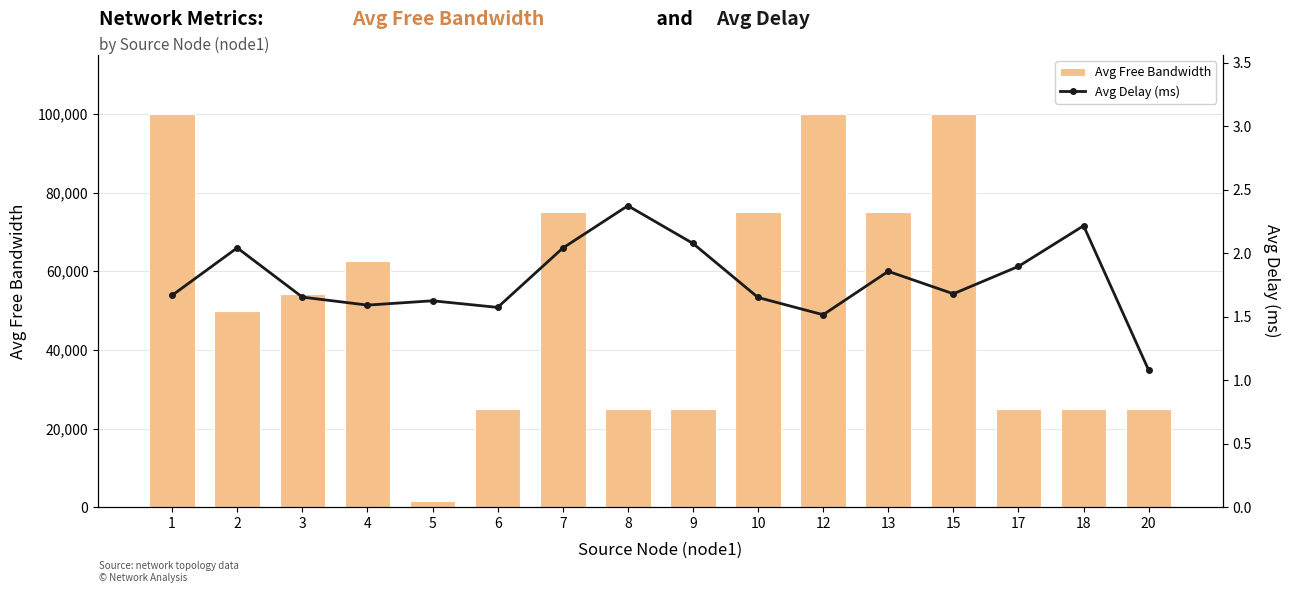

Where does the Avg Free Bandwidth series first go above 54166?

1